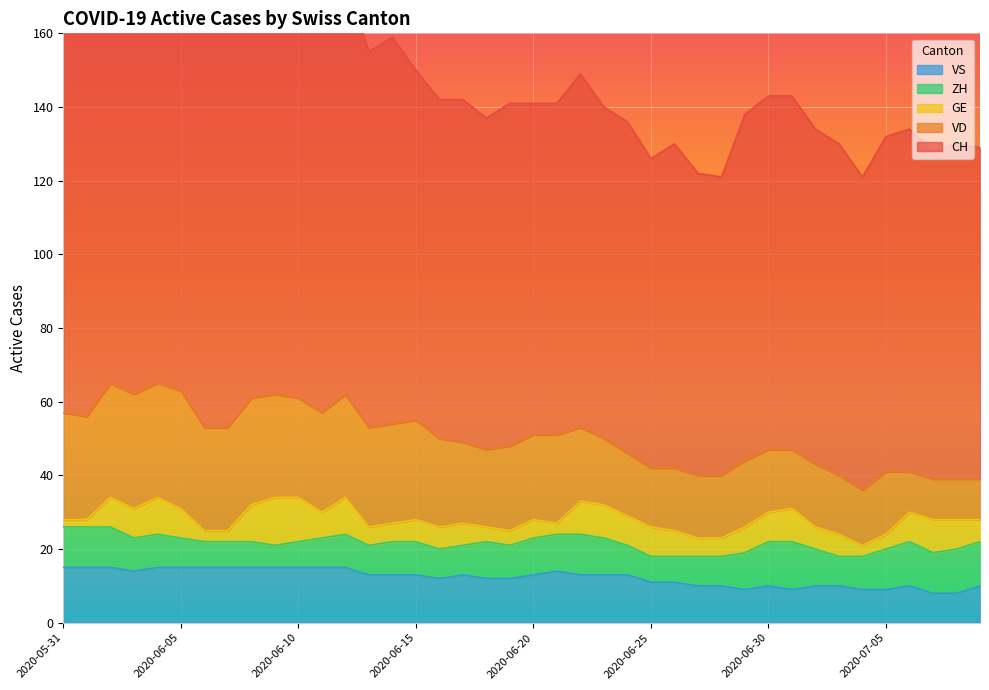

How many lines are shown in the chart?

5